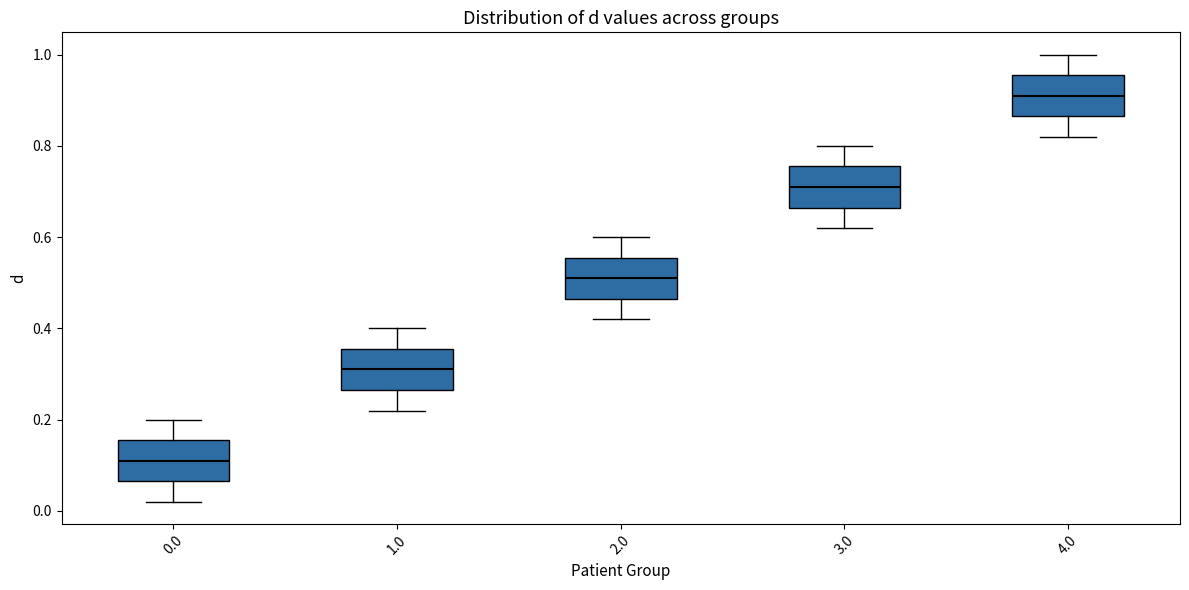

Reading left to right, read every box against the y-axis: the position of its median line, the range the box covers, and the ends of its whiskers. The values are not printed on the chart, so give them approximately, as read against the axis.

0.0: median 0.12, box 0.06 to 0.16, whiskers 0.02 to 0.20
1.0: median 0.32, box 0.26 to 0.36, whiskers 0.22 to 0.40
2.0: median 0.52, box 0.46 to 0.56, whiskers 0.42 to 0.60
3.0: median 0.72, box 0.66 to 0.76, whiskers 0.62 to 0.80
4.0: median 0.92, box 0.86 to 0.96, whiskers 0.82 to 1.00